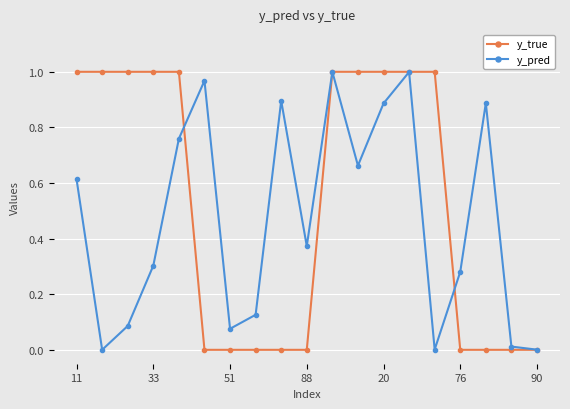

Rank the series by their average value, from lowest to highest.

y_pred, y_true